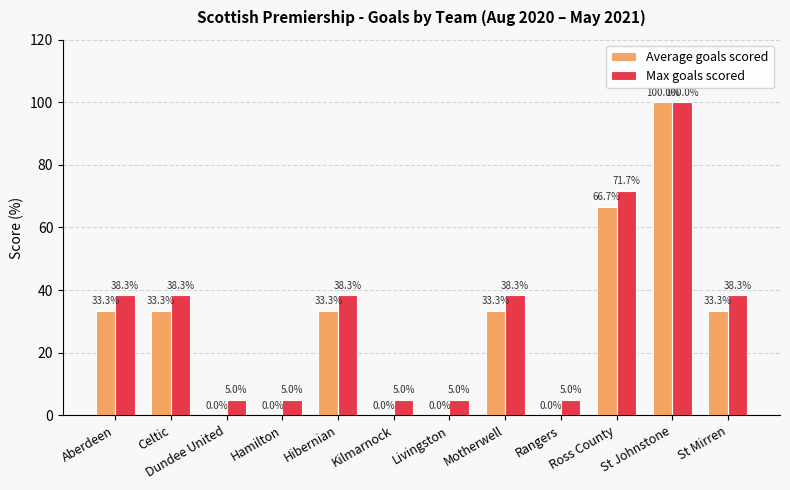

True or false: Max goals scored has a value of 68.7 at Motherwell.

False